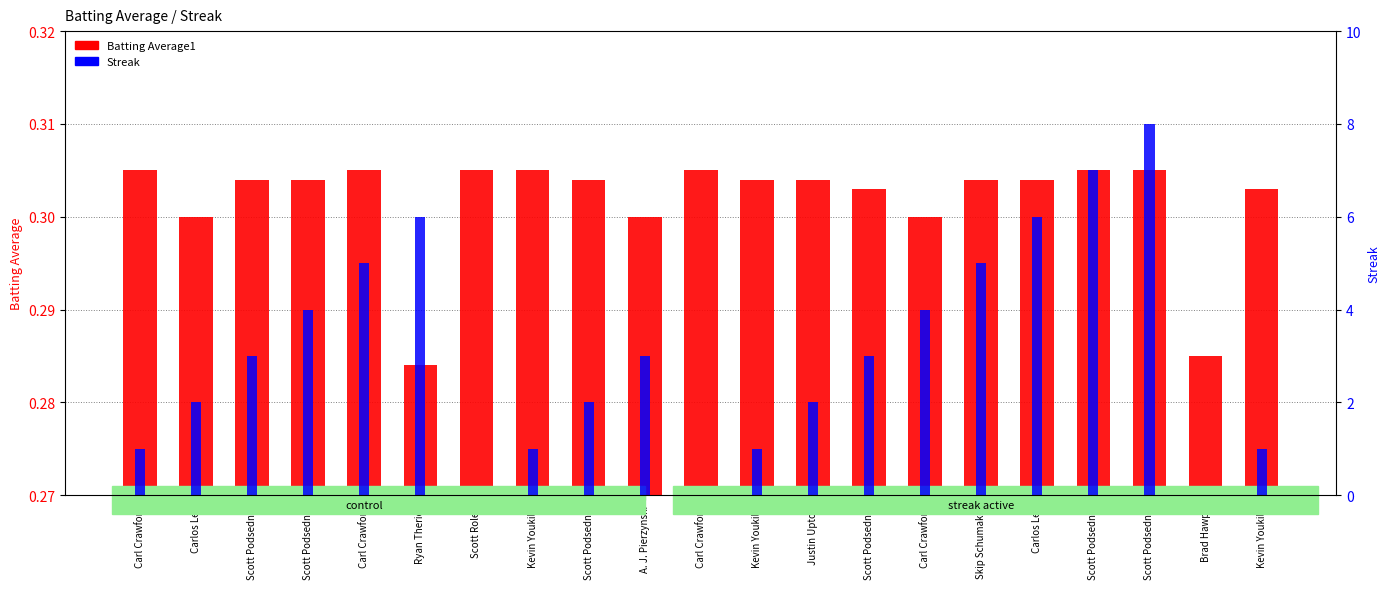

The value of Batting Average1 at Carlos Lee is 0.5. True or false?

False